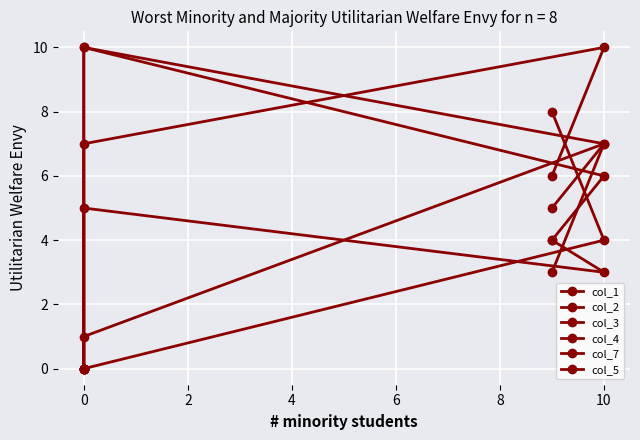

How many positive values does the col_7 series have?

3